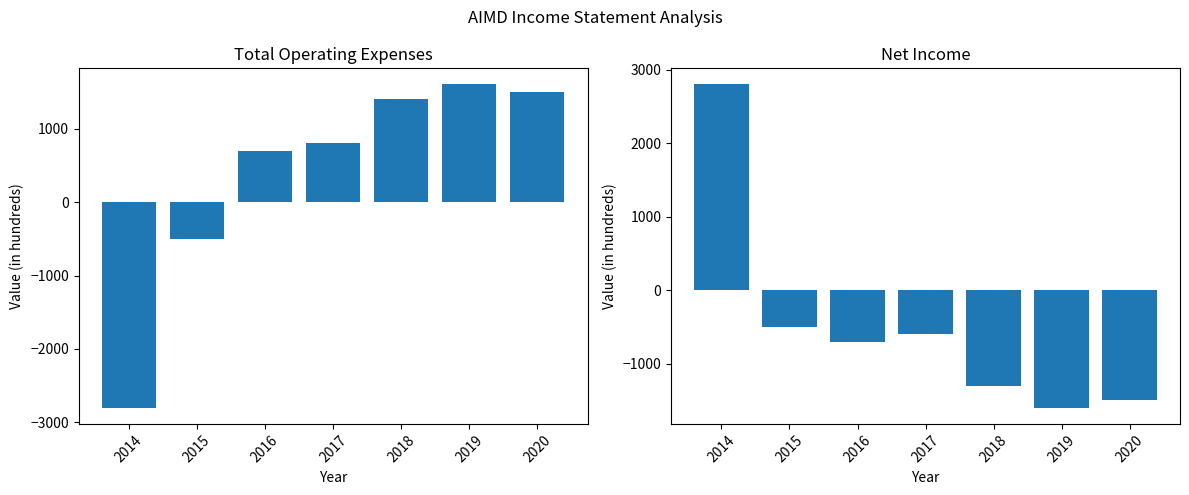

List the series in order of their overall mean, highest first.

Total Operating Expenses, Net Income